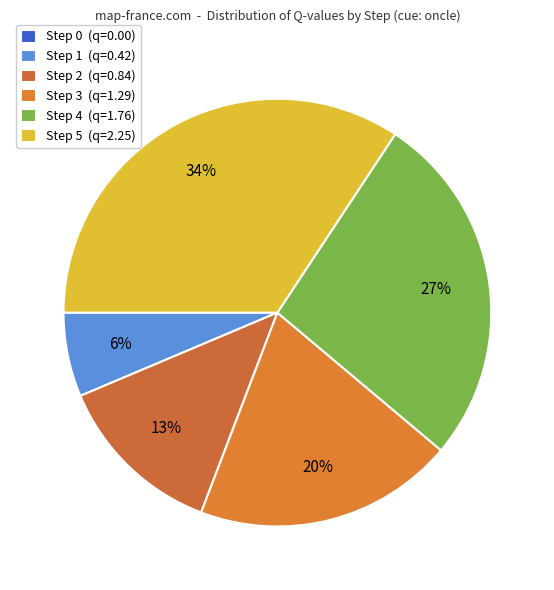

Between Step 0 and Step 5, which is larger?

Step 5